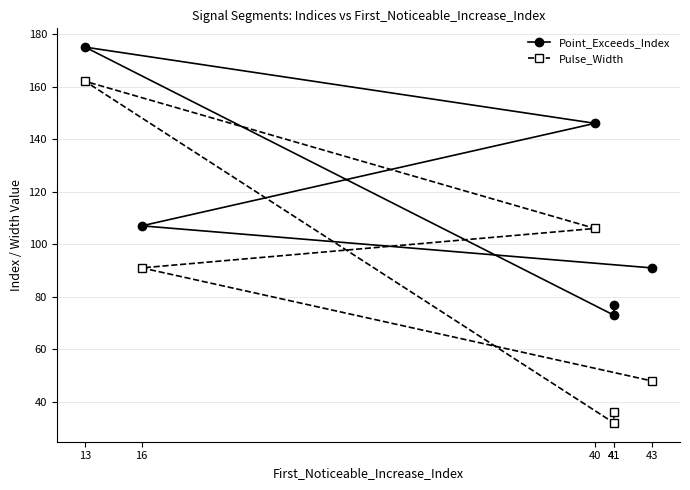

Reading left to right, extract all data points from this chart.

Point_Exceeds_Index: 77	73	175	146	107	91
Pulse_Width: 36	32	162	106	91	48